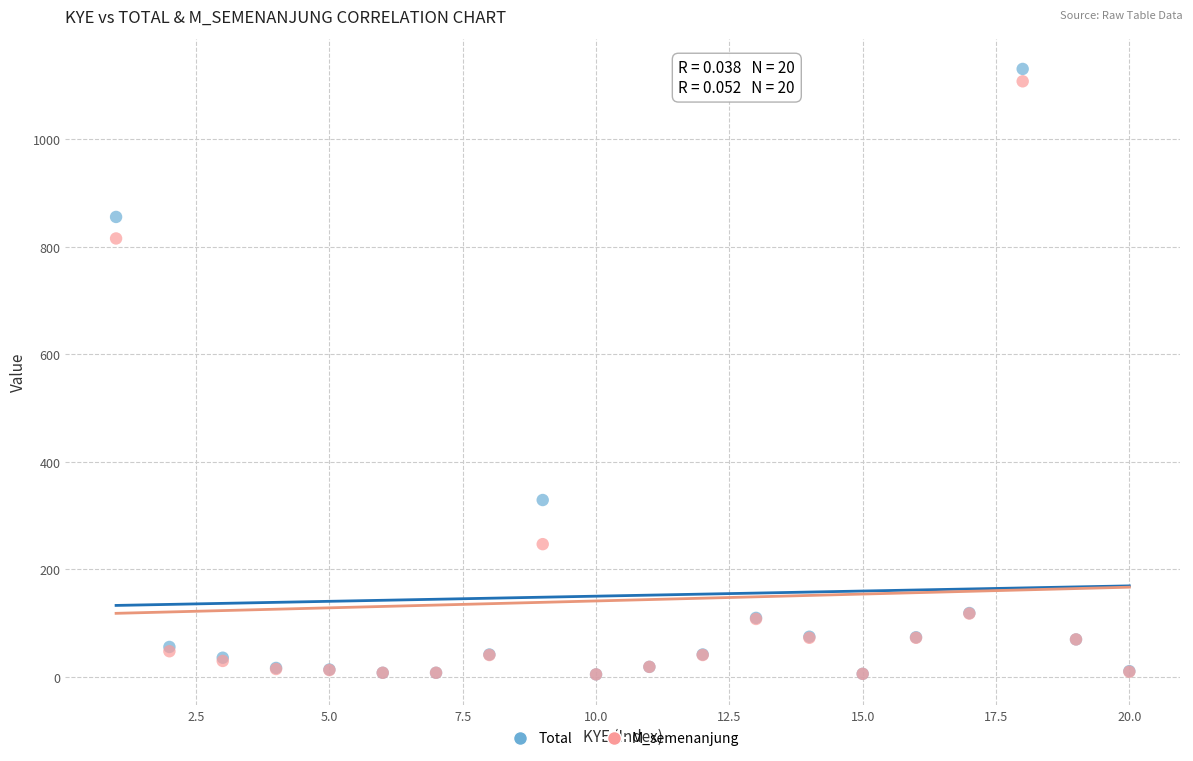

In the M_semenanjung series, what Y value is closest to 556?

815